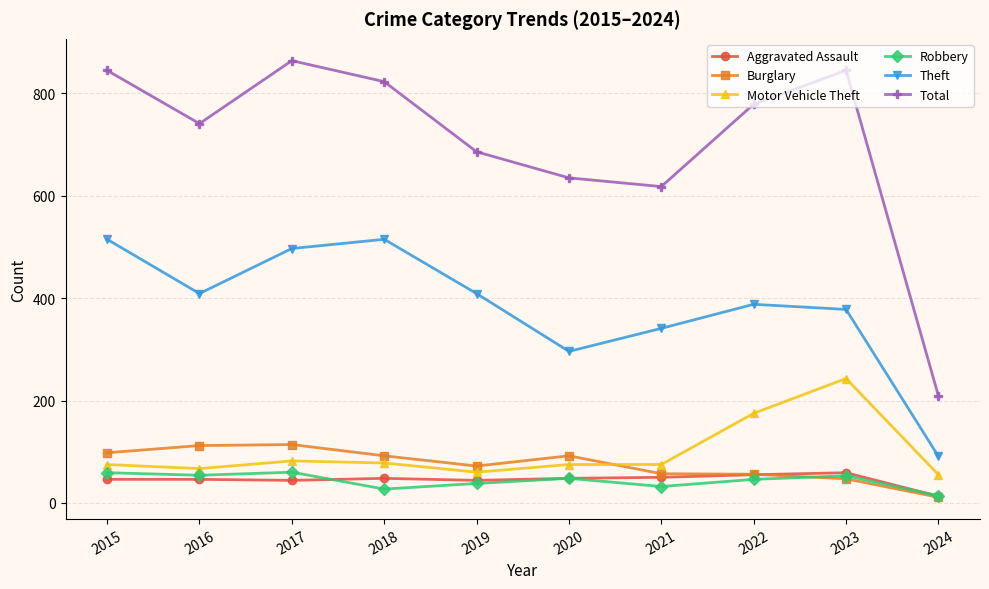

What are all the series names shown in the legend?

Aggravated Assault, Burglary, Motor Vehicle Theft, Robbery, Theft, Total